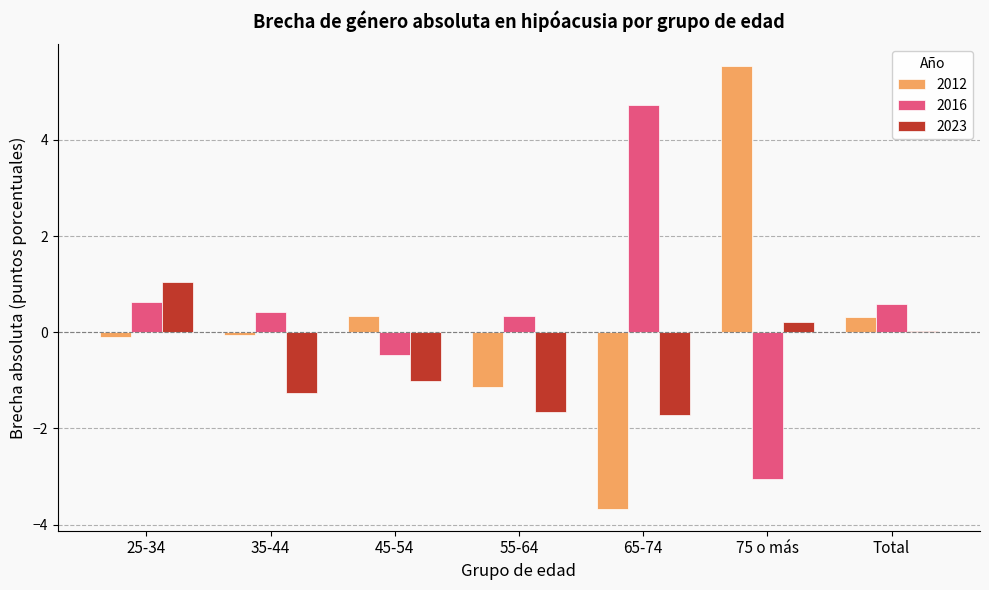

Which category has the highest value across all series?

75 o más